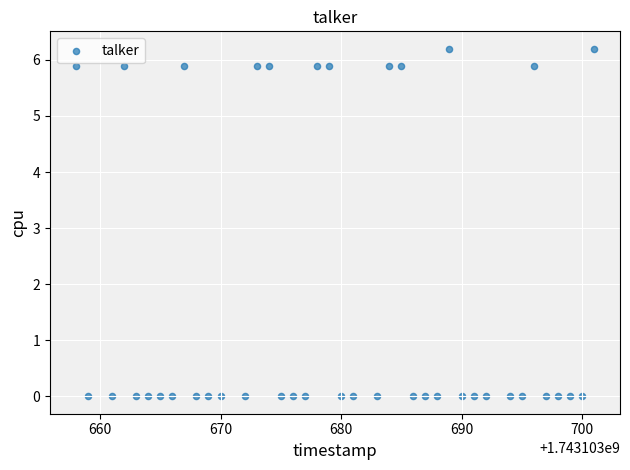

What is the range of Y values (max minus min)?

6.2